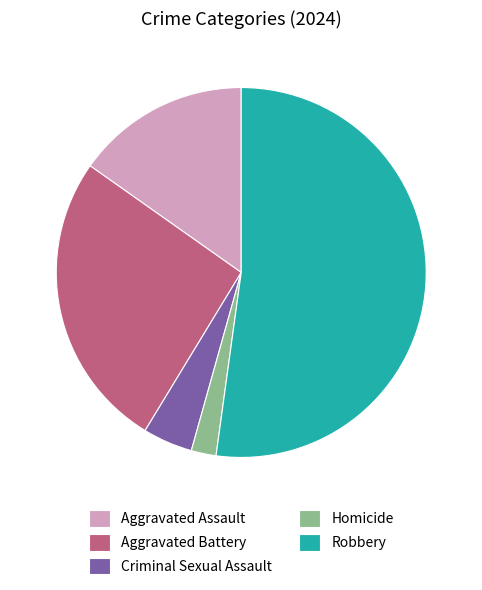

Is the sum of Homicide and Aggravated Assault greater than half?

No